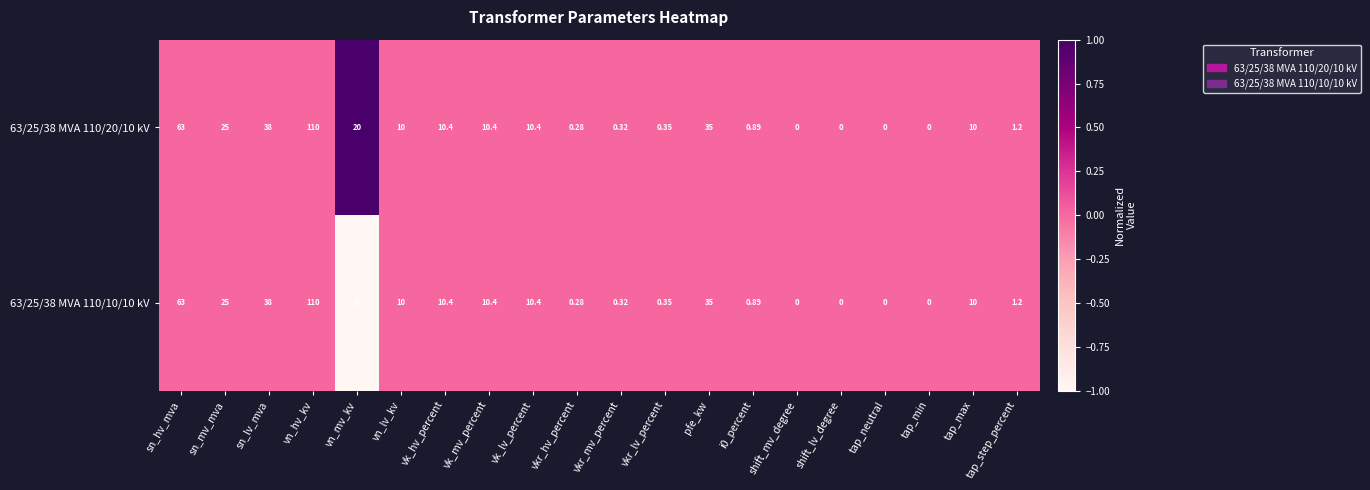

Which category has the highest value across all series?

vn_hv_kv